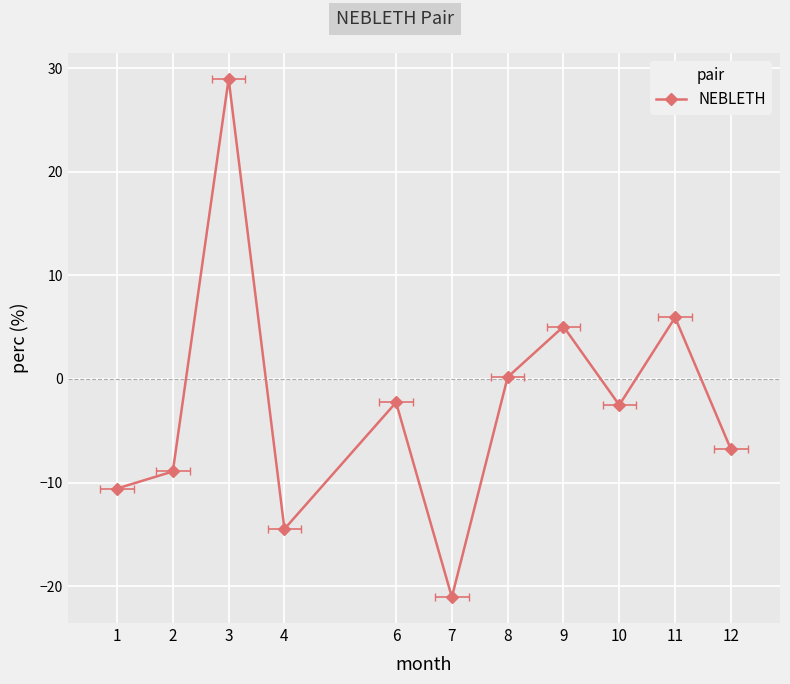

Reading left to right, what are all the values shown in this chart?

-10.6	-8.9	29.0	-14.5	-2.3	-21.0	0.2	5.1	-2.5	5.9	-6.8